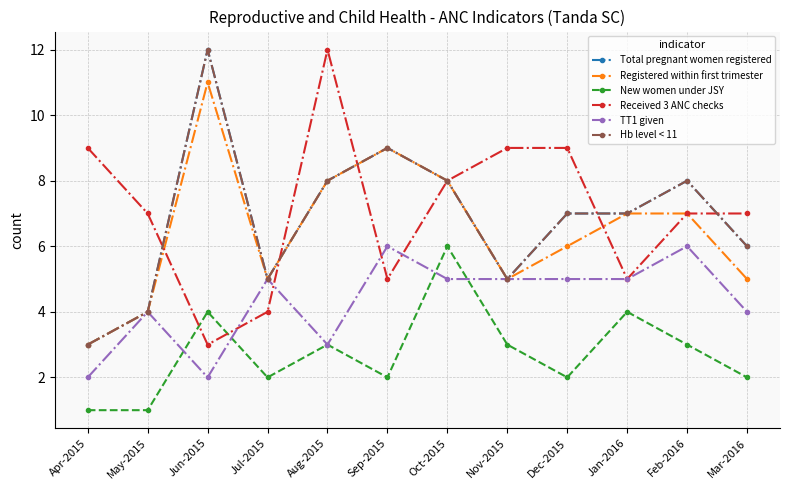

True or false: Hb level < 11 and TT1 given intersect in this chart.

False